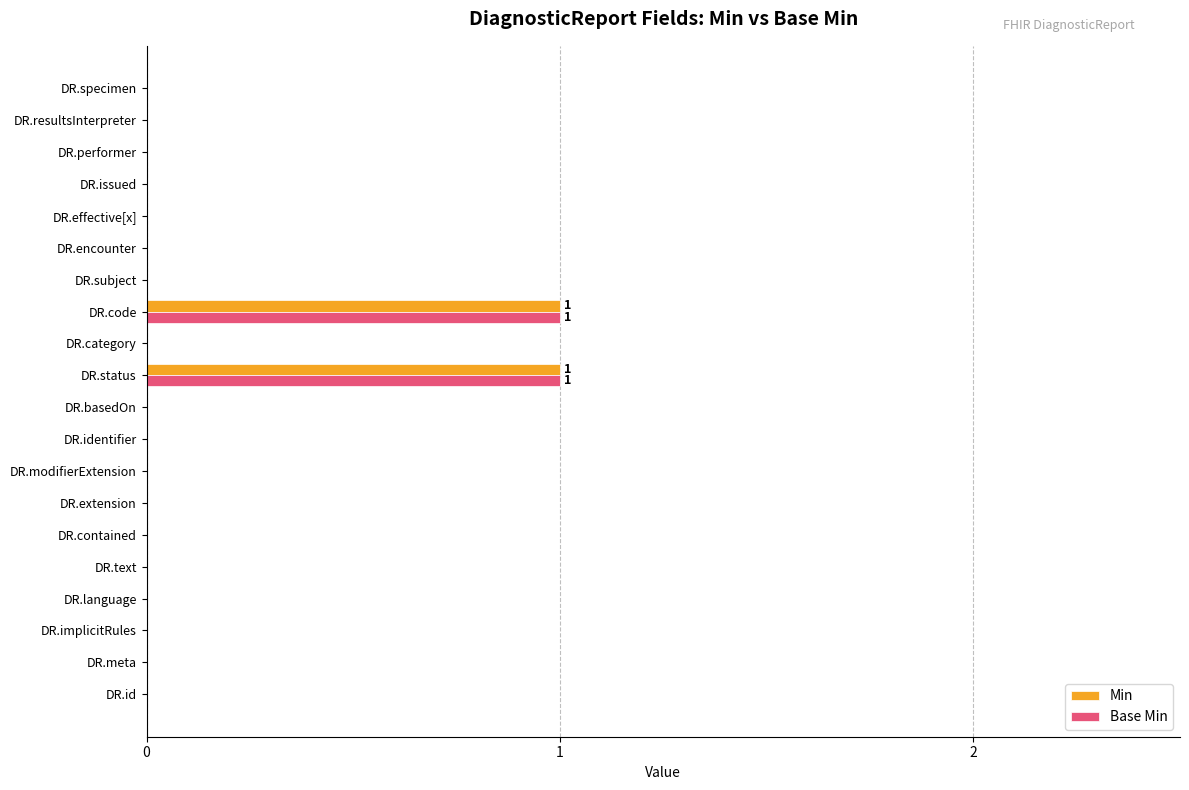

True or false: Base Min has a value of 0 at DR.resultsInterpreter.

True